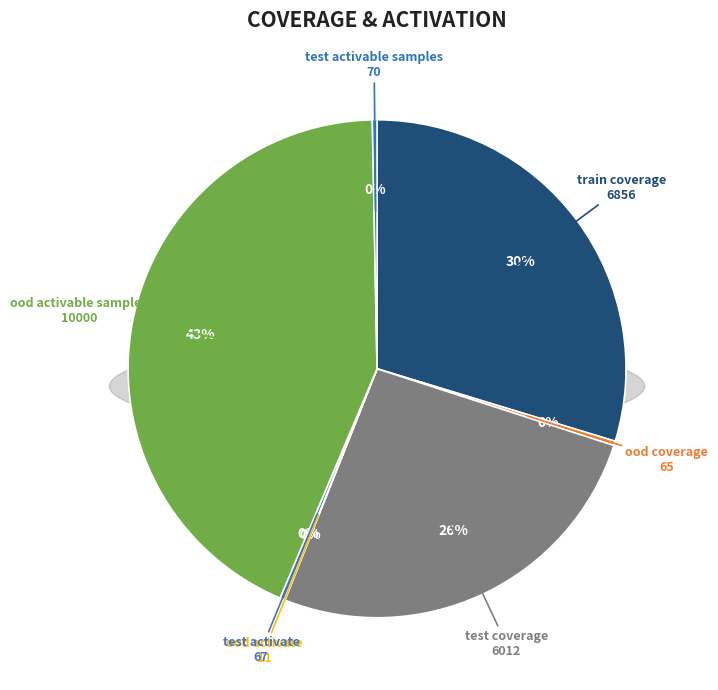

To the nearest percent, what portion does test coverage represent?

26%